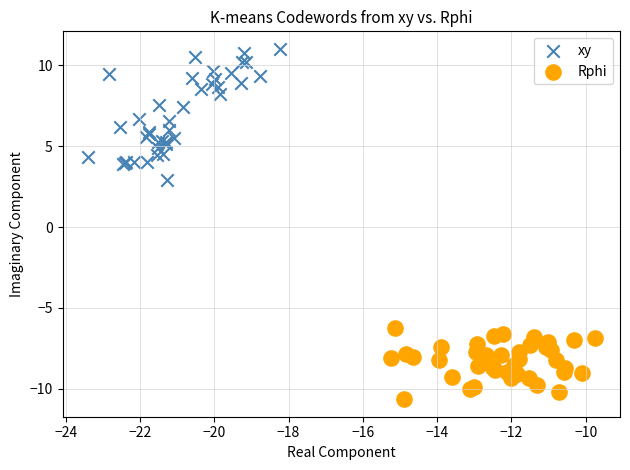

Which series has the largest Y range (max minus min)?

xy